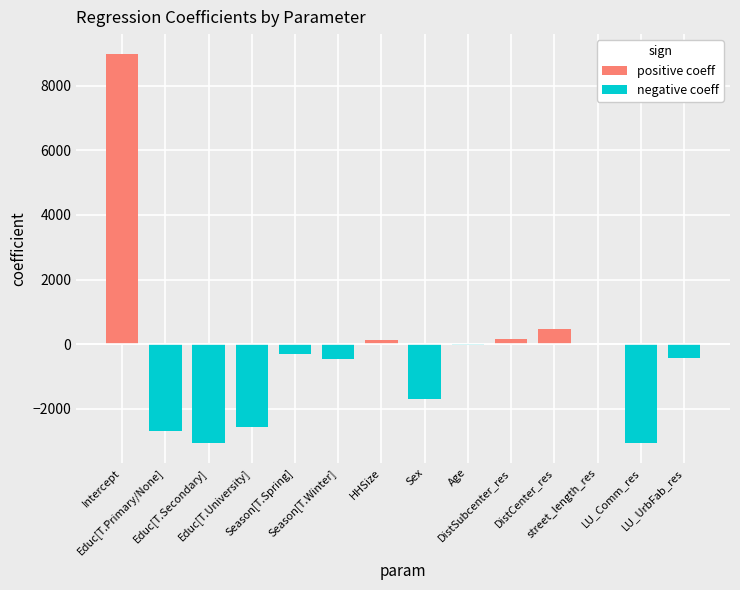

Which series has the largest range (max minus min)?

positive coeff